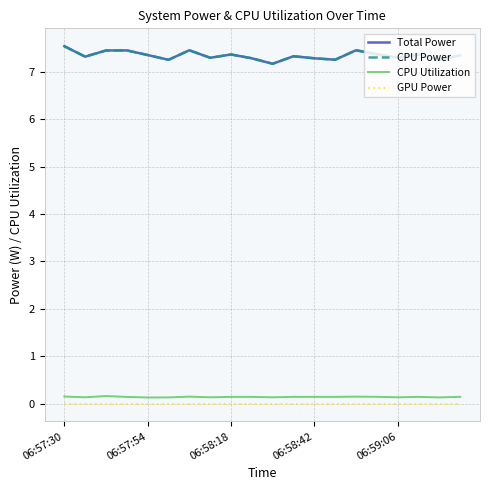

Does the chart display data point markers on the line(s)?

No